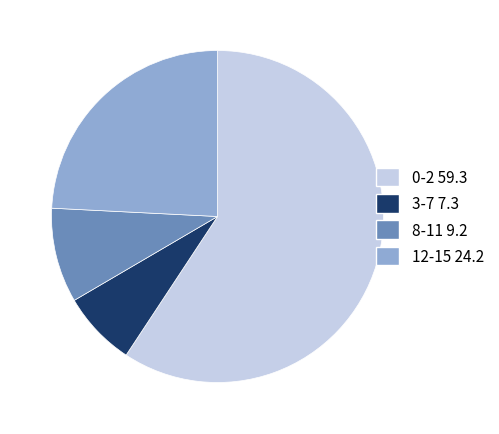

Which category has the smallest portion of the pie?

3-7